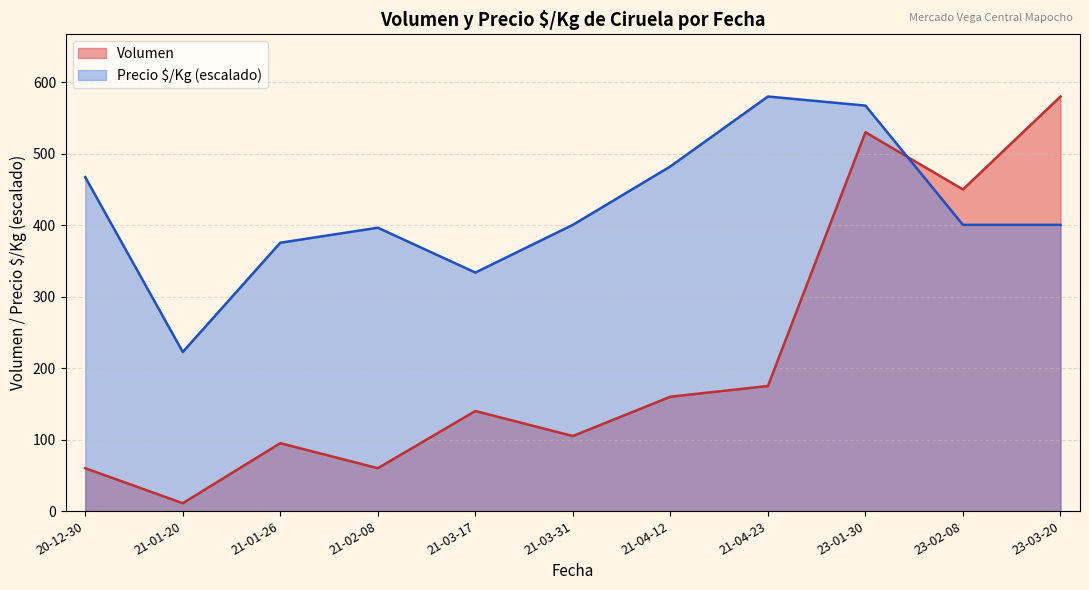

In Volumen, how many points are higher than both neighbors (excluding endpoints)?

3